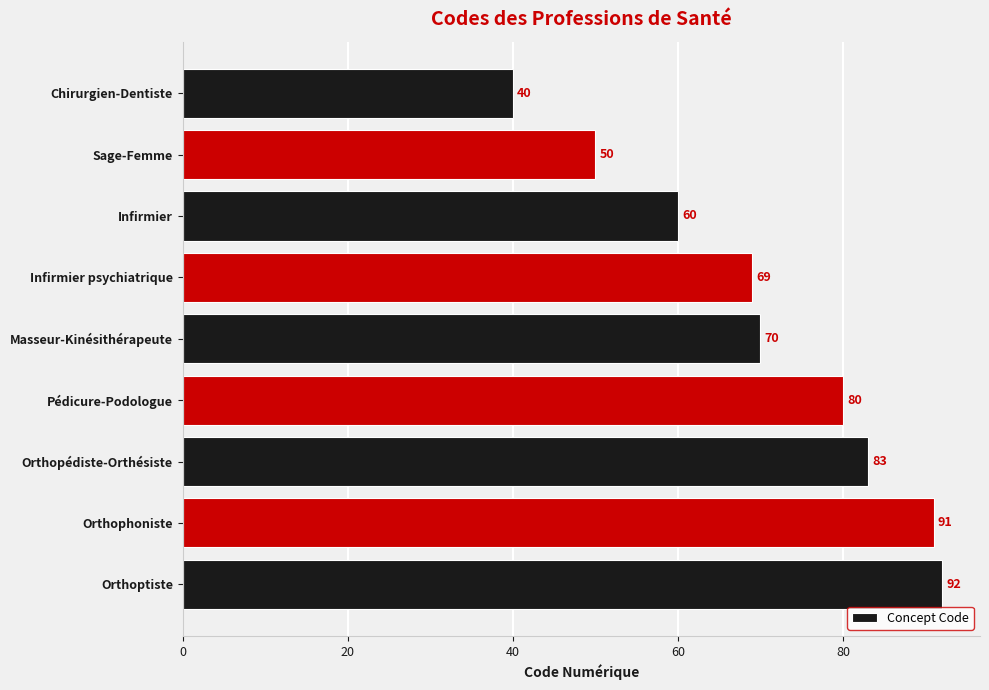

List the labels in order of value, smallest first.

Chirurgien-Dentiste, Sage-Femme, Infirmier, Infirmier psychiatrique, Masseur-Kinésithérapeute, Pédicure-Podologue, Orthopédiste-Orthésiste, Orthophoniste, Orthoptiste